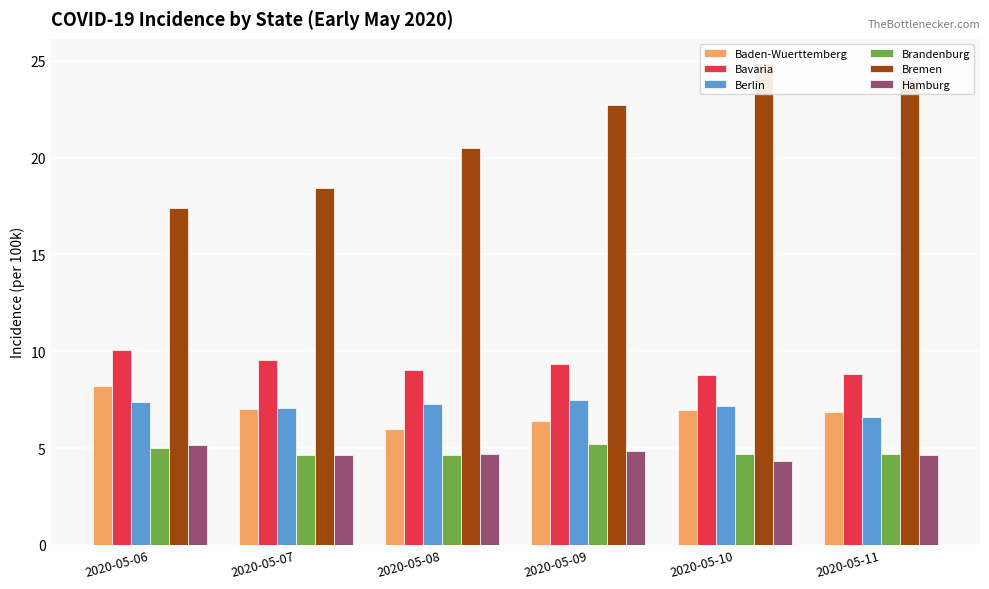

True or false: Bremen has a value of 24.2 at 2020-05-11.

True